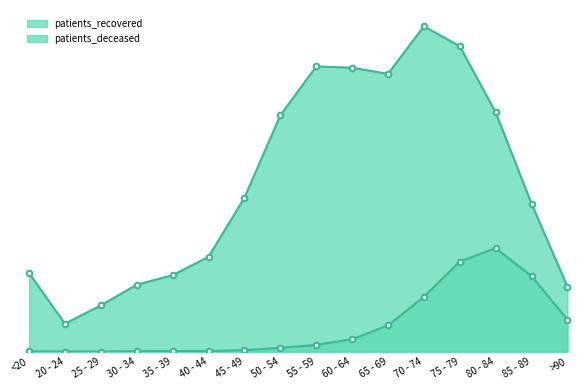

Reading left to right, transcribe all the data shown in this chart.

patients_recovered: <20=1568	20 - 24=558	25 - 29=923	30 - 34=1336	35 - 39=1525	40 - 44=1892	45 - 49=3070	50 - 54=4712	55 - 59=5687	60 - 64=5663	65 - 69=5540	70 - 74=6489	75 - 79=6092	80 - 84=4772	85 - 89=2950	>90=1295
patients_deceased: <20=6	20 - 24=3	25 - 29=2	30 - 34=11	35 - 39=10	40 - 44=13	45 - 49=28	50 - 54=77	55 - 59=134	60 - 64=249	65 - 69=523	70 - 74=1093	75 - 79=1798	80 - 84=2064	85 - 89=1506	>90=641